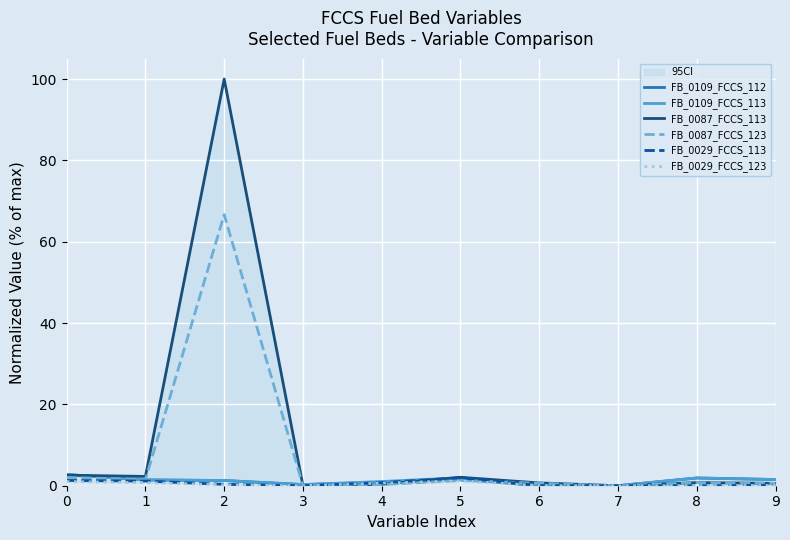

What is the highest value of the FB_0029_FCCS_123 series?

1.2